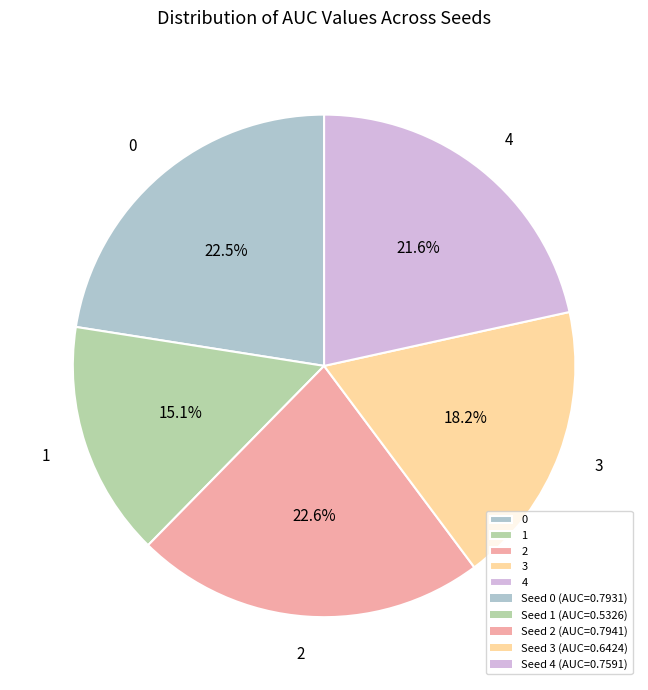

What is the smallest slice in the pie chart?

1